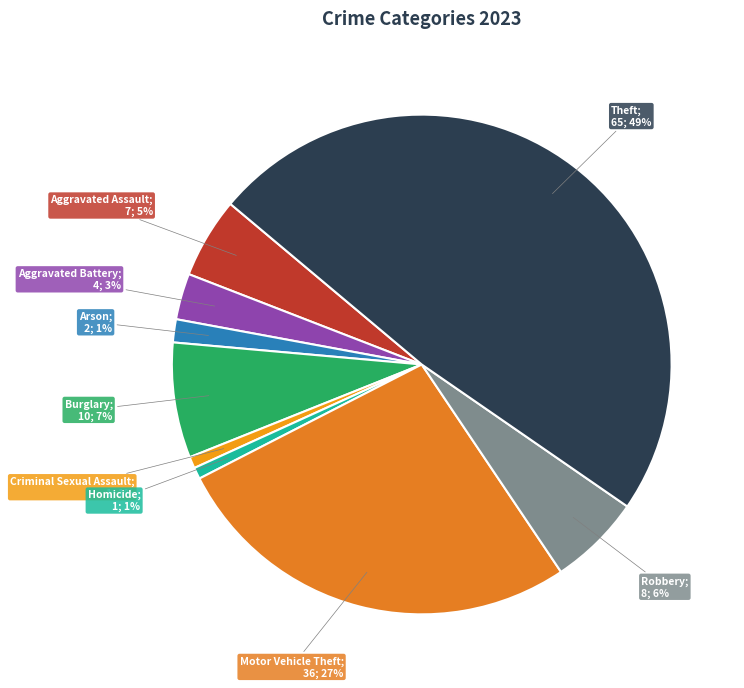

Is there a majority slice in this chart?

No